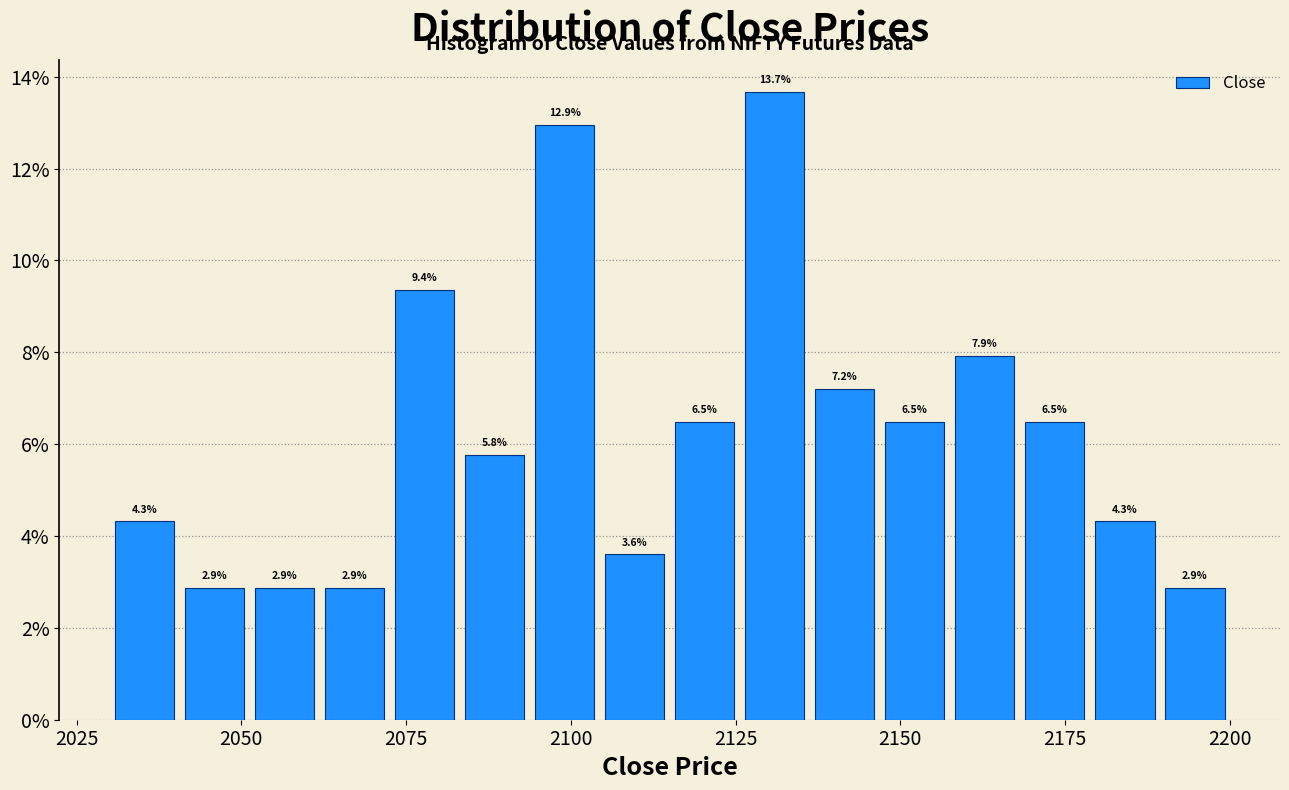

Around what value on the x-axis is the tallest bar? Give the approximate position of its centre, as read against the axis.

2130